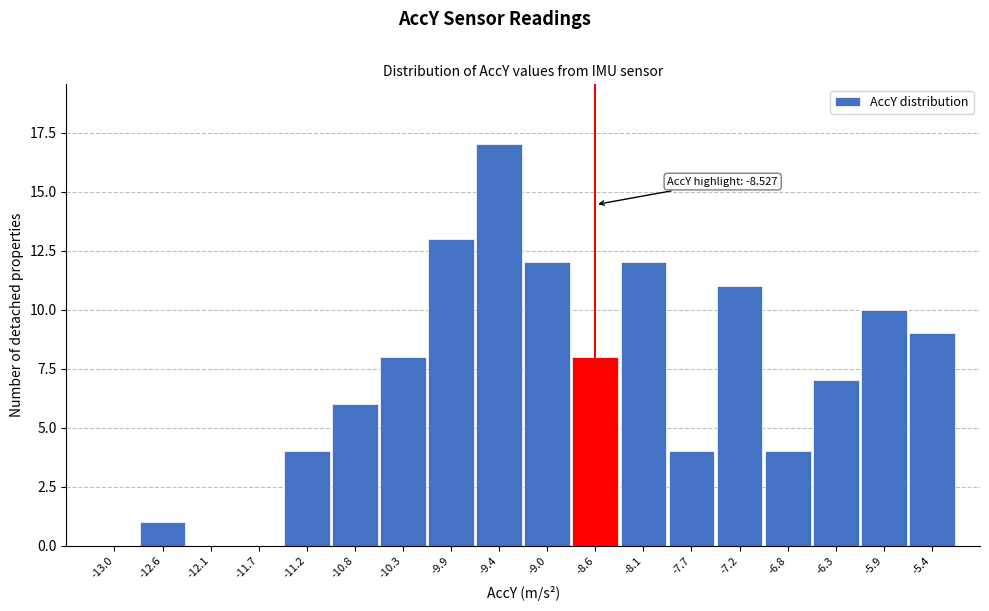

Reading right to left, extract all data points from this chart.

-5.4=9	-5.9=10	-6.3=7	-6.8=4	-7.2=11	-7.7=4	-8.1=12	-8.6=8	-9.0=12	-9.4=17	-9.9=13	-10.3=8	-10.8=6	-11.2=4	-11.7=0	-12.1=0	-12.6=1	-13.0=0